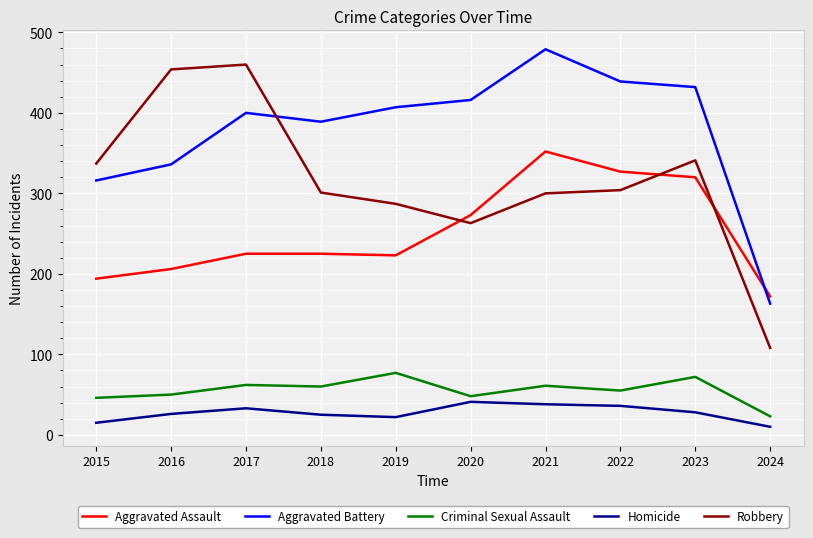

What is the difference between the highest and lowest values at 2020?

375